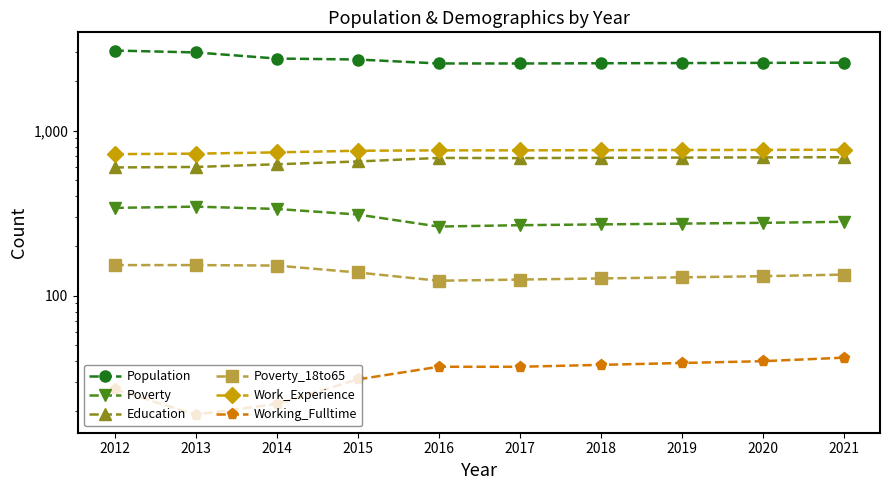

True or false: Working_Fulltime and Education cross at least once.

False